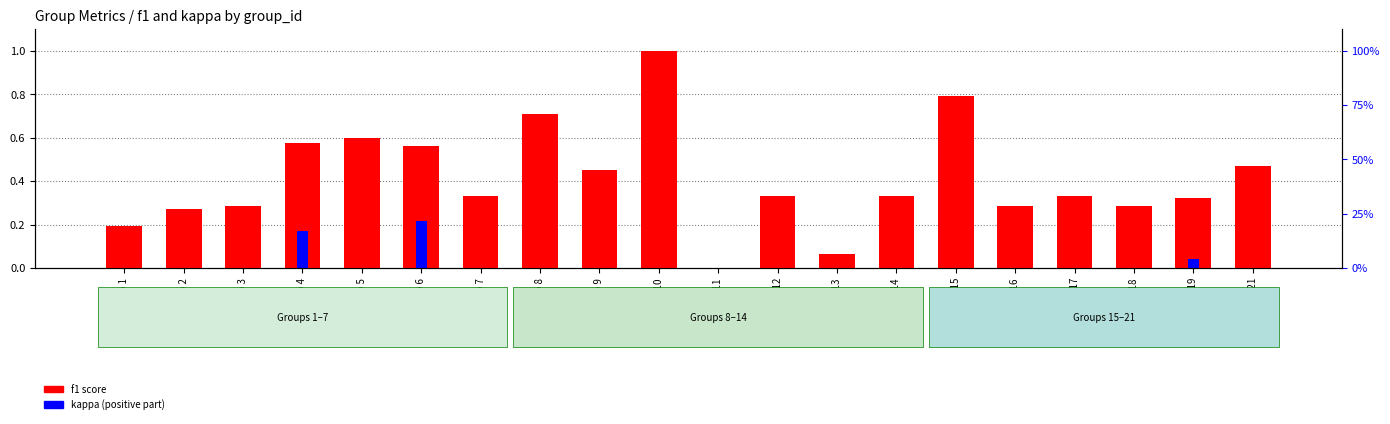

What is the sum of all f1 score values?

8.2